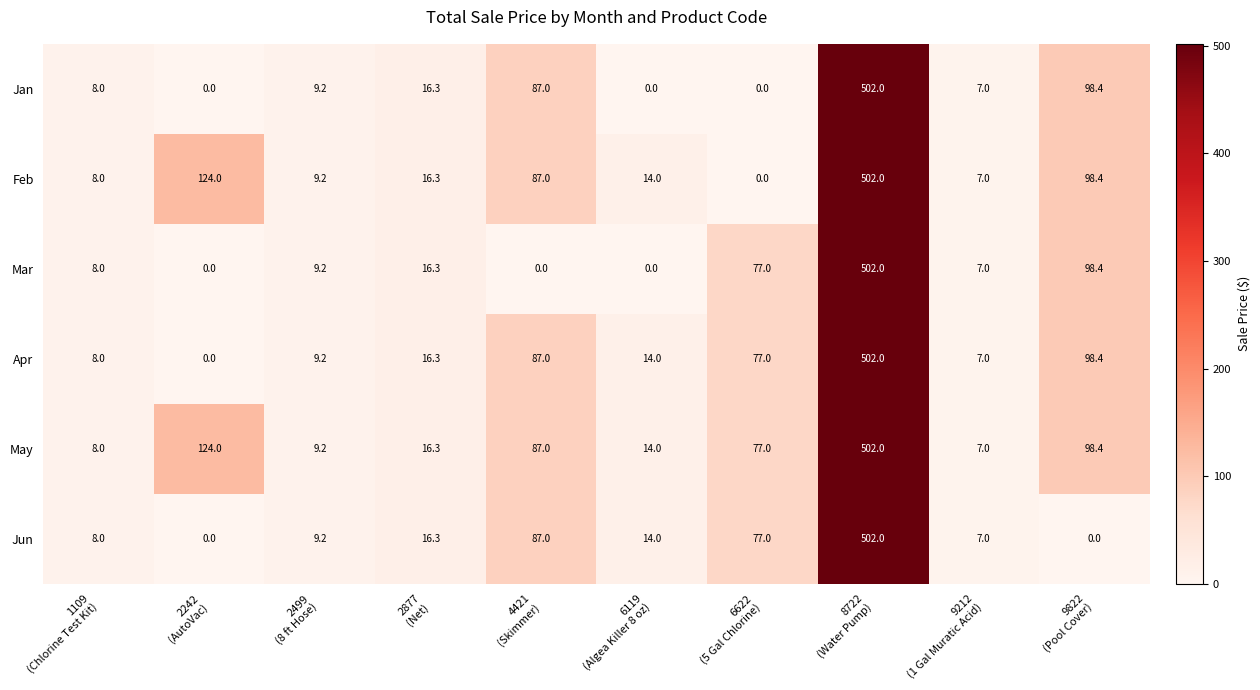

What is the average value of the Jan series?

72.8